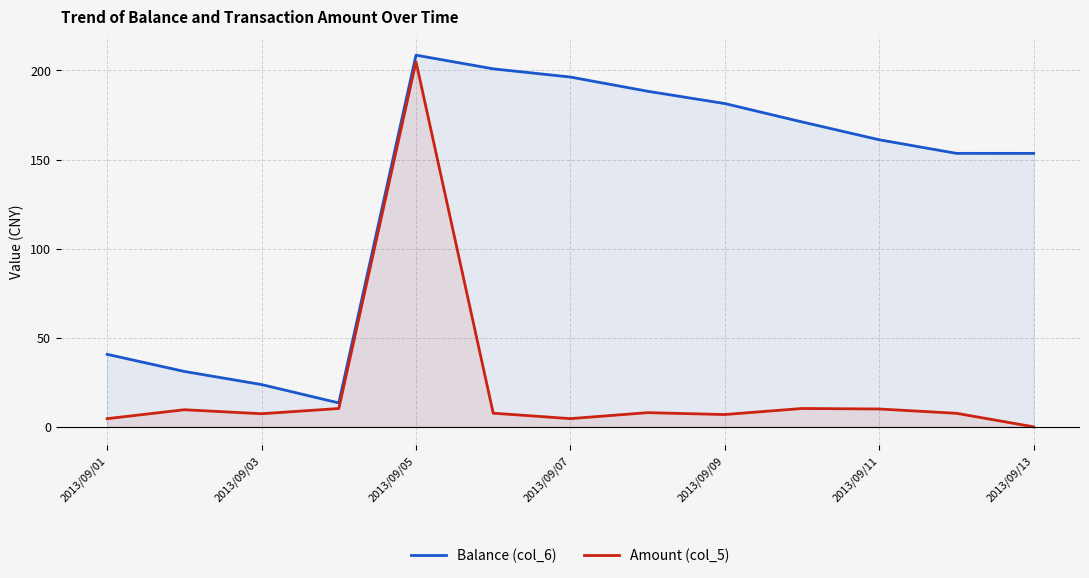

Which series has the widest spread of values?

Amount (col_5)